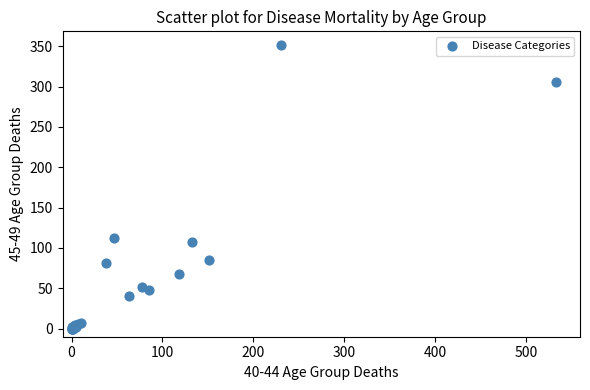

What Y value in the scatter plot is closest to 175?

112